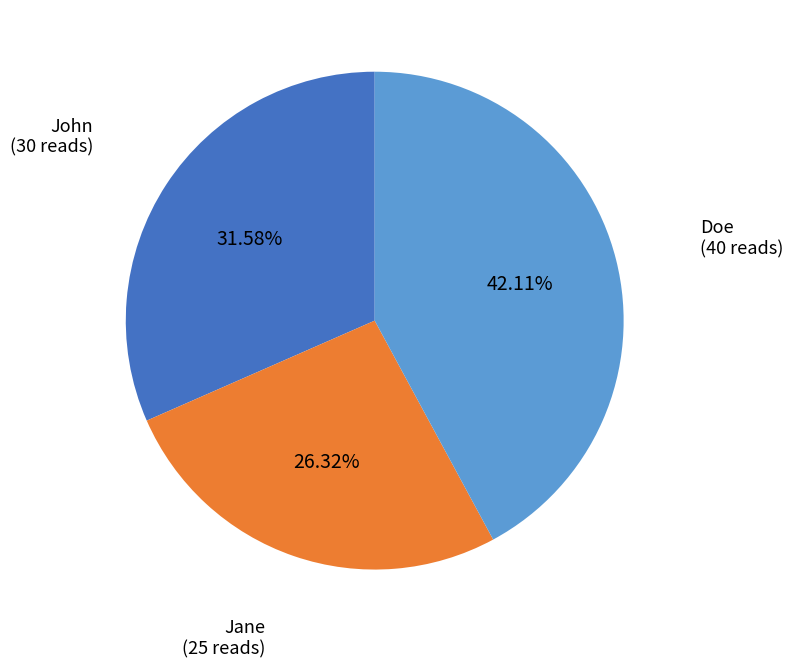

Count the number of slices in the pie.

3